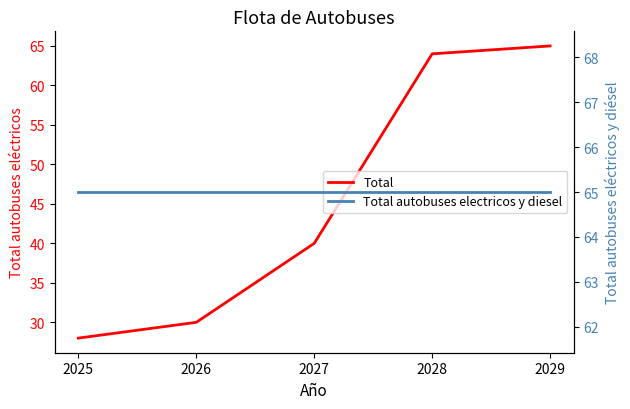

What is the total value across all series at 2027?

105